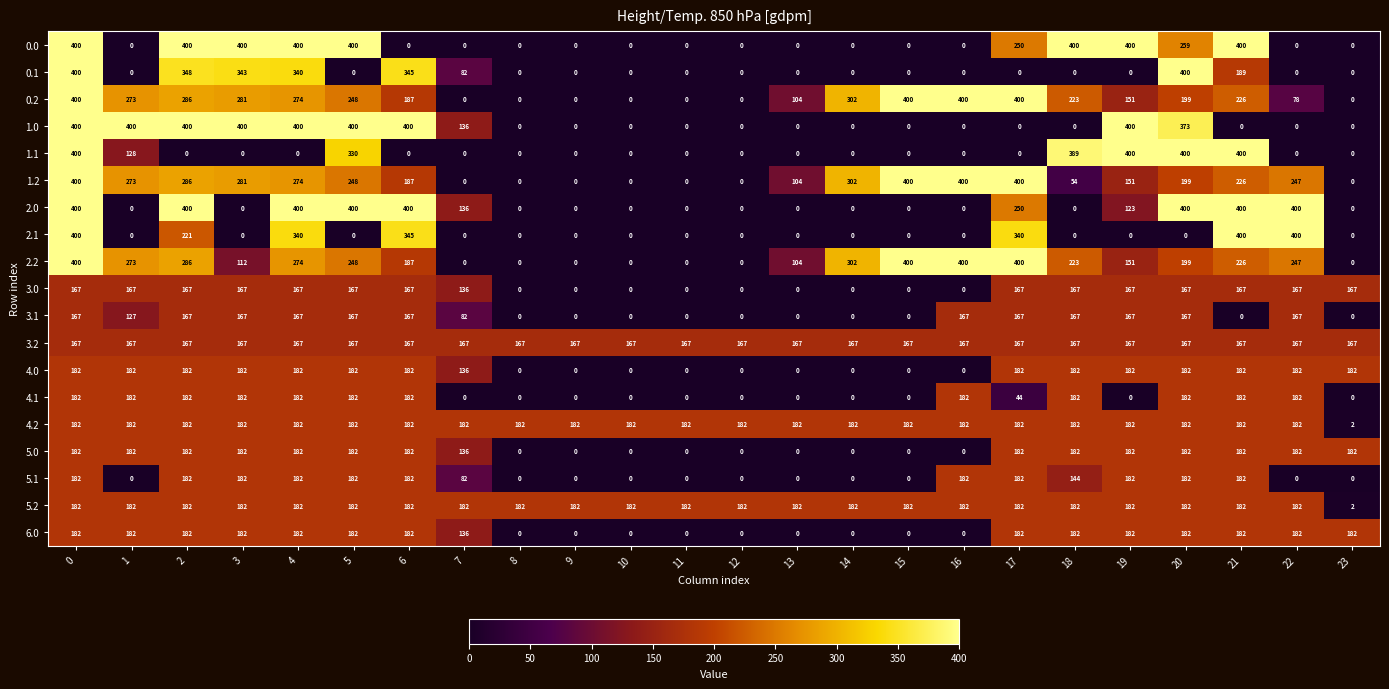

What is the total value across all series at 5?

4049